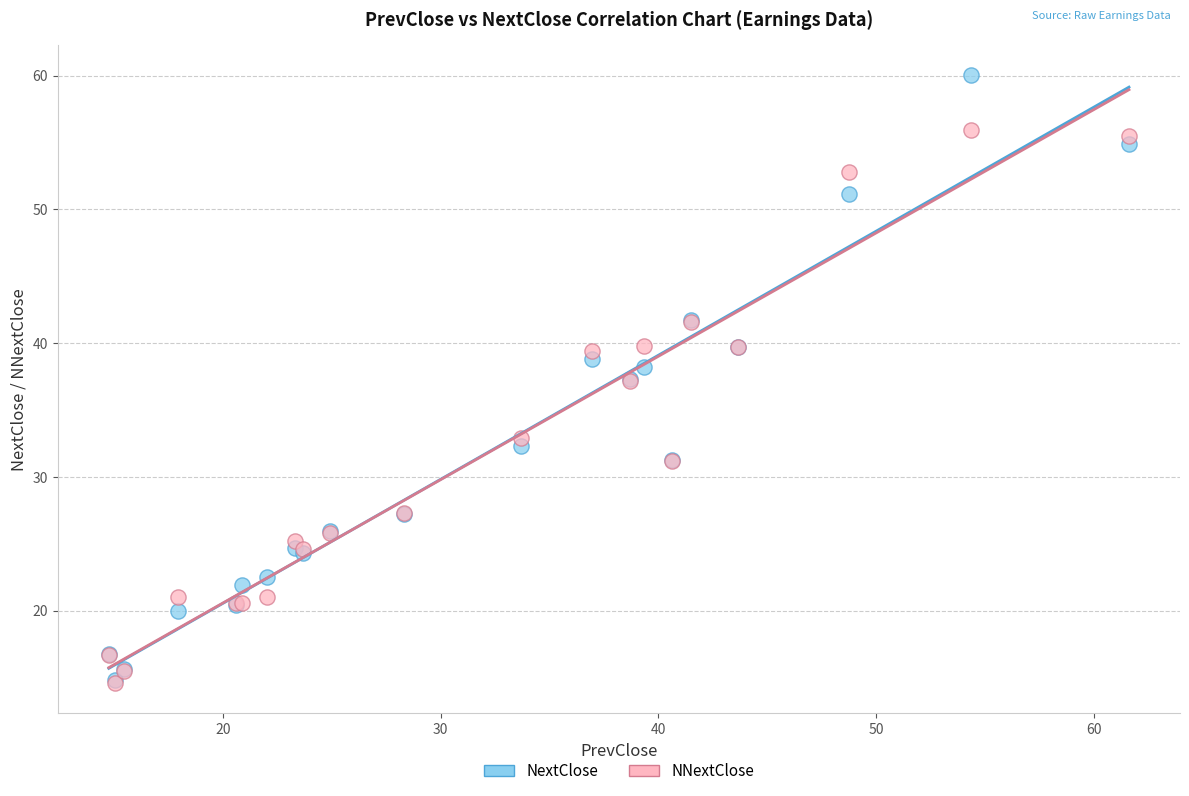

What are all the series names shown in the legend?

NextClose, NNextClose